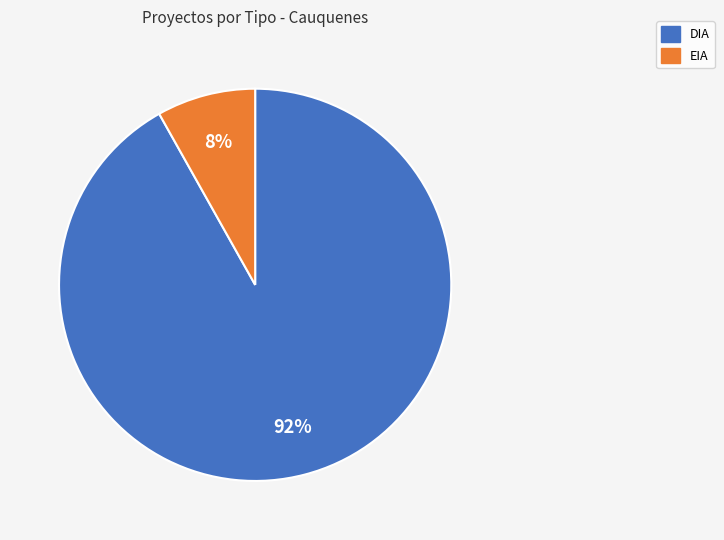

Between EIA and DIA, which is larger?

DIA